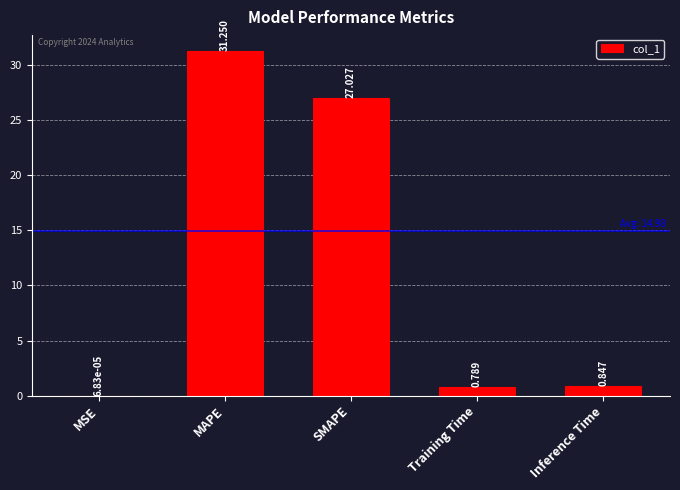

Are the bars horizontal?

No